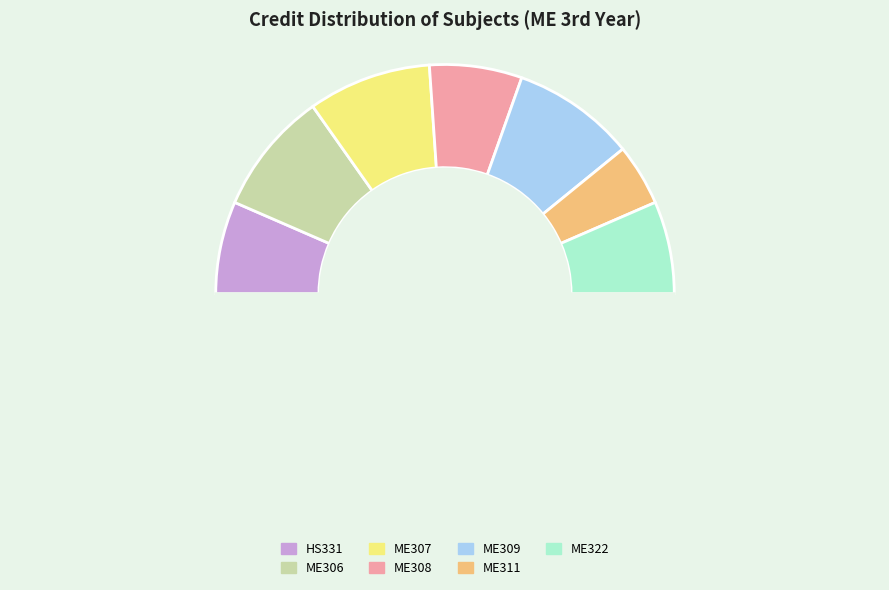

How many segments does this pie chart have?

8